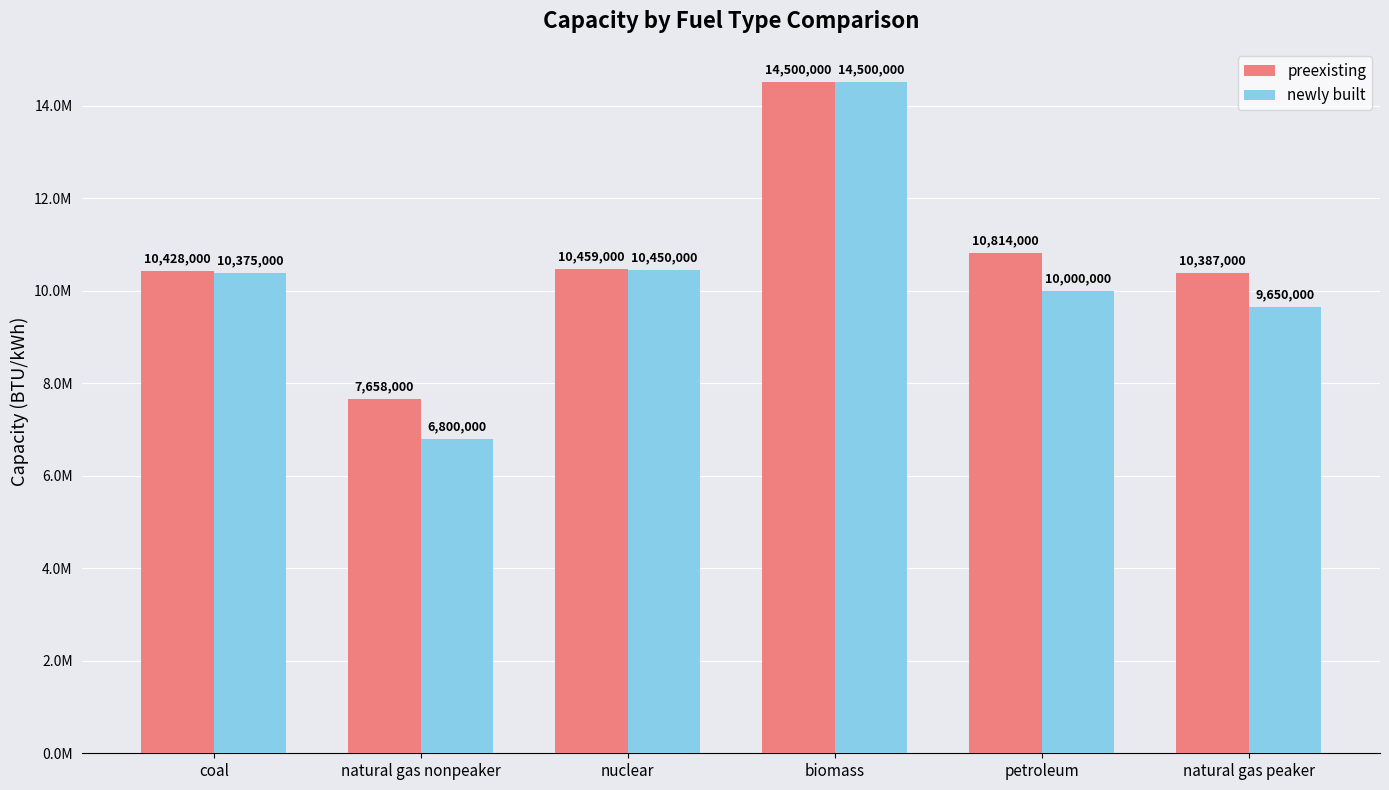

Rank the series by their average value, from lowest to highest.

newly built, preexisting